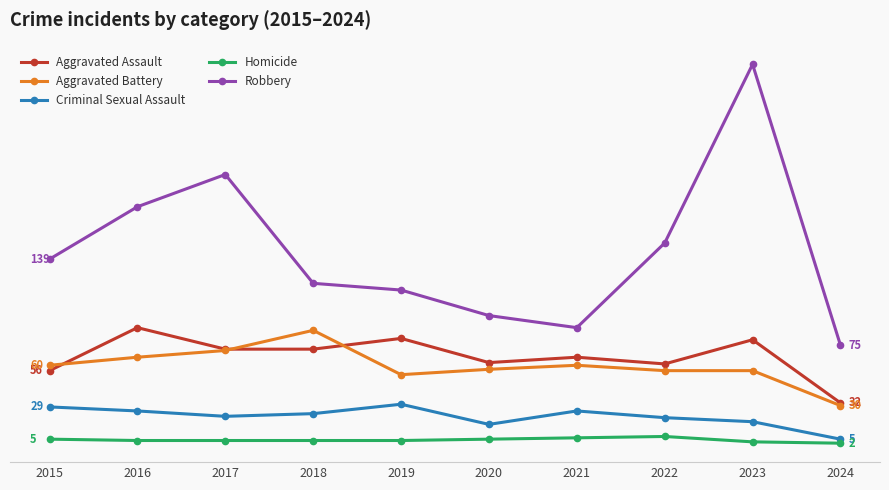

Is this an area chart (filled region under the line)?

No